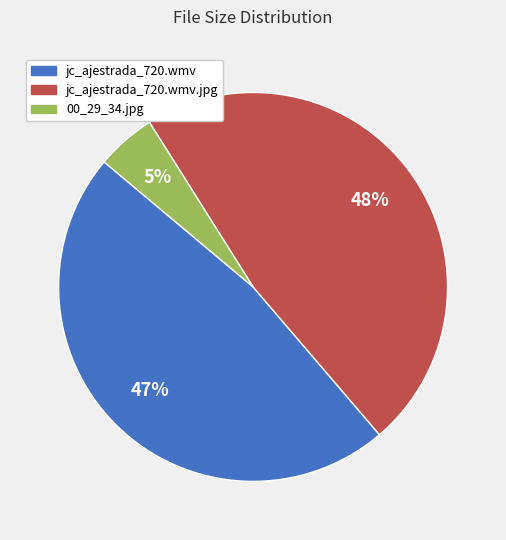

Is there any slice that represents more than half of the pie?

No